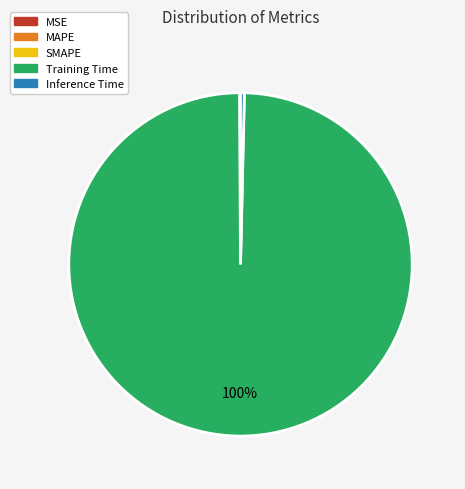

Is Inference Time the majority of the pie?

No